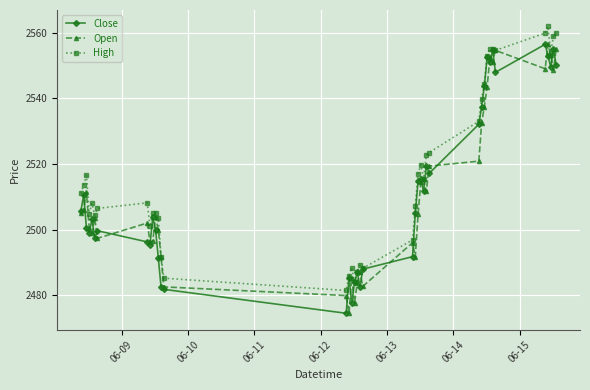

What is the maximum value for Close?

2556.4